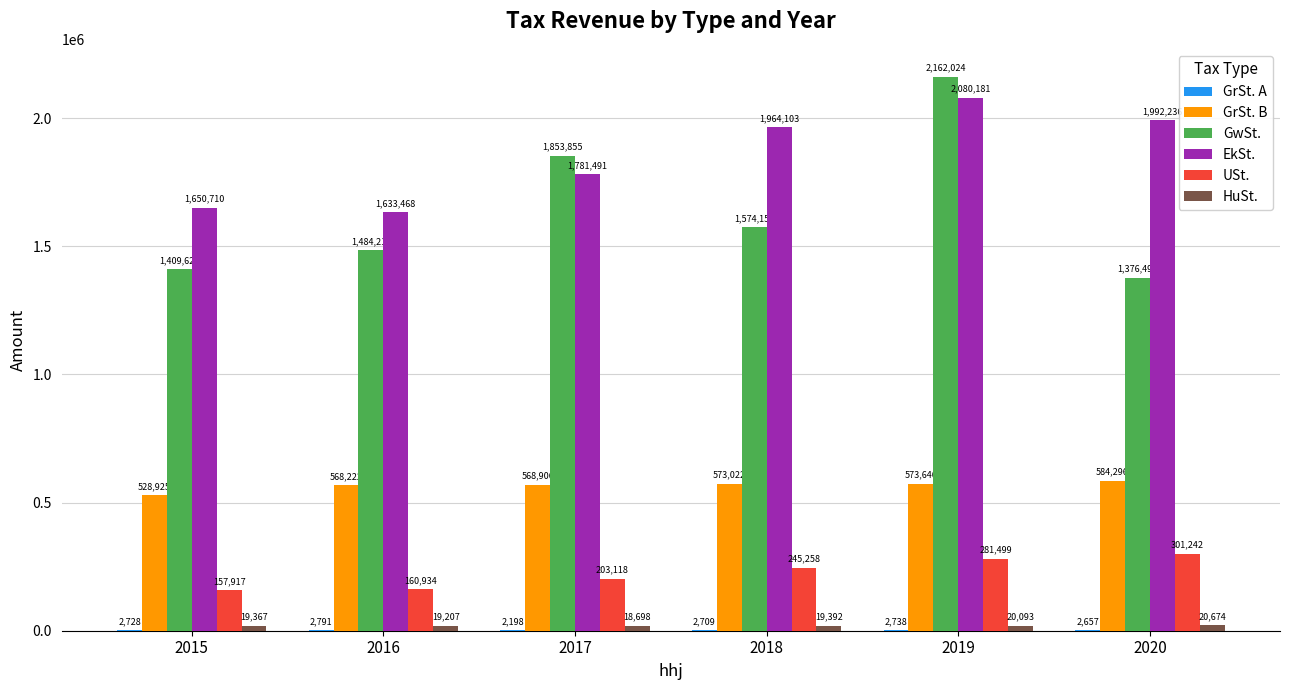

Is it true that EkSt. equals 3132565.9 at 2017?

False